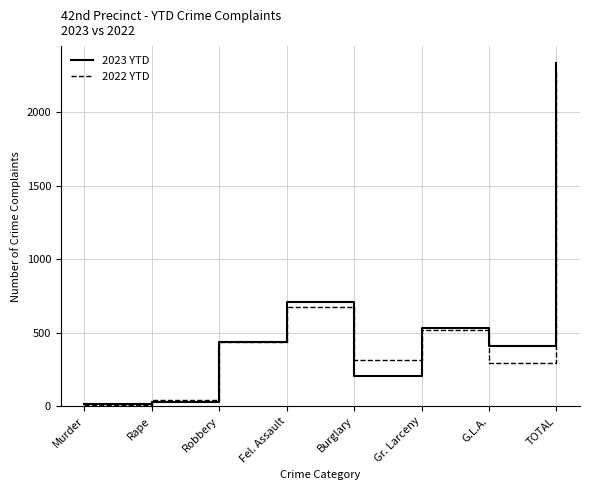

After their last crossing, which series has the higher values: 2022 YTD or 2023 YTD?

2023 YTD